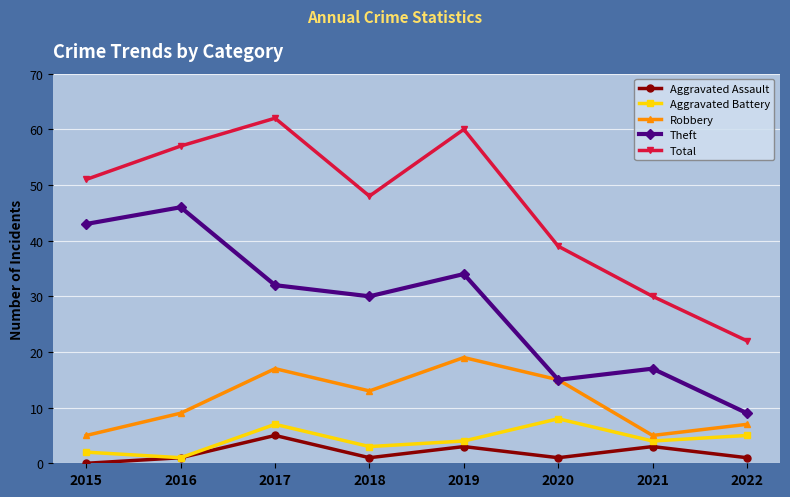

Is it true that Theft equals 17 at 2018?

False